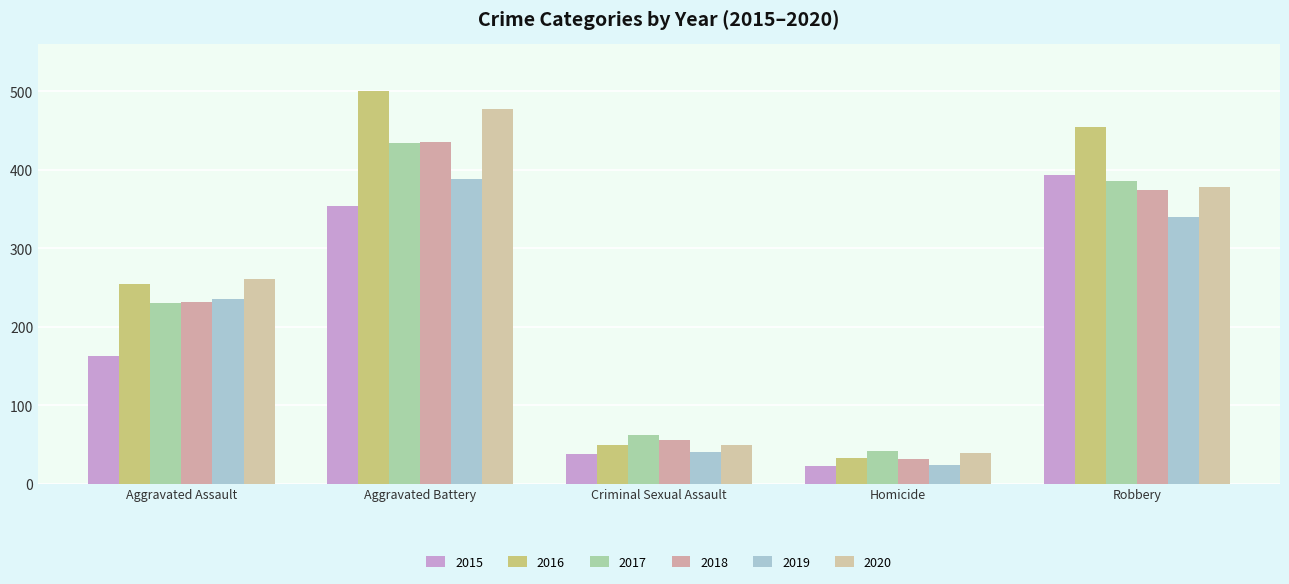

How many groups of bars are there?

5